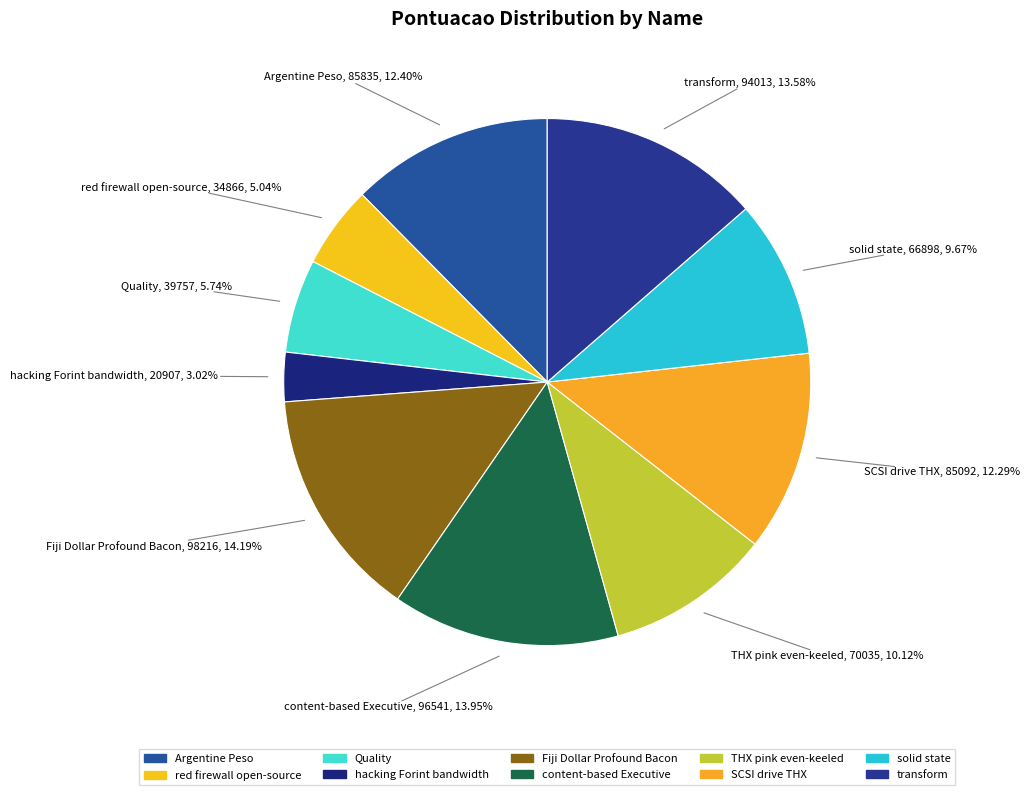

The red firewall open-source slice represents 10% of the pie. True or false?

False